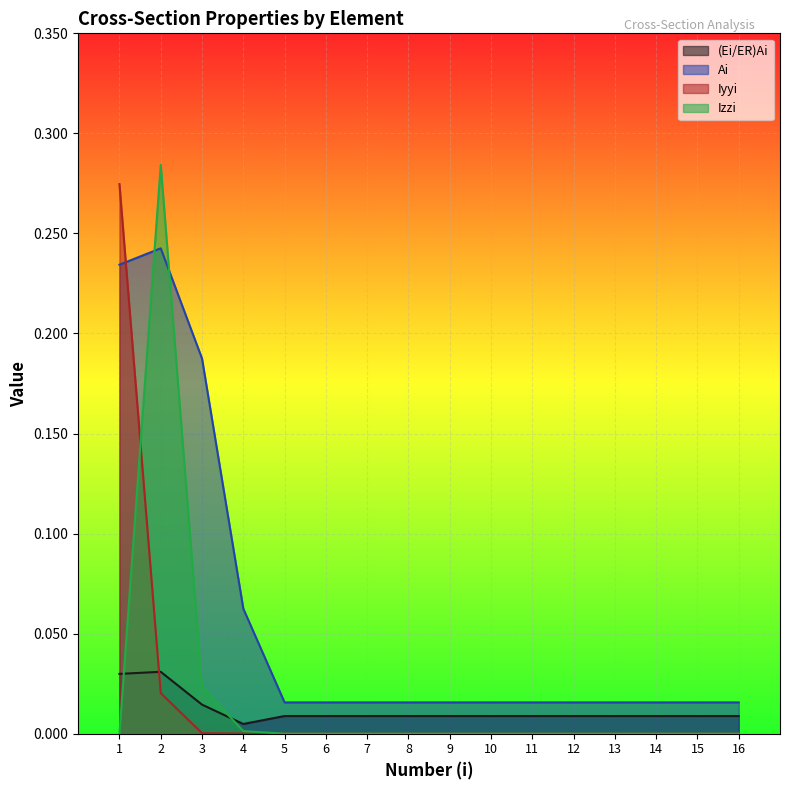

True or false: Izzi has a value of 0.0 at 8.

True